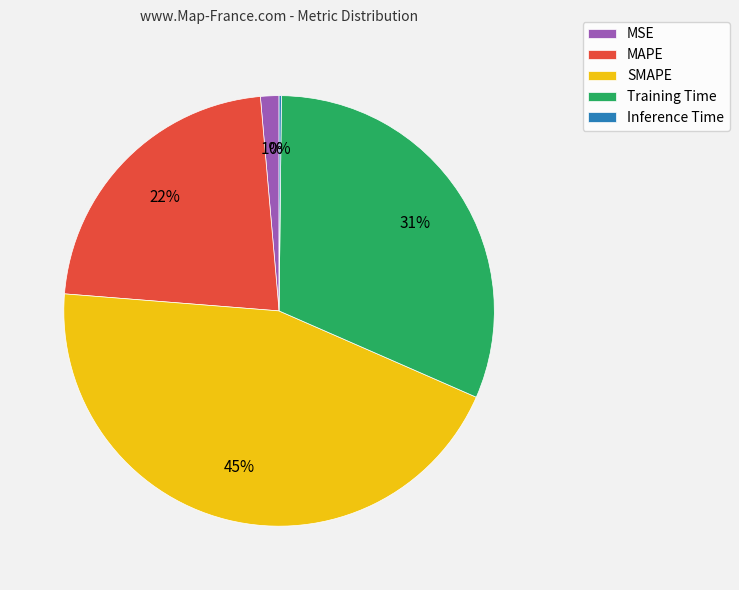

To the nearest percent, what is the average slice percentage?

20%